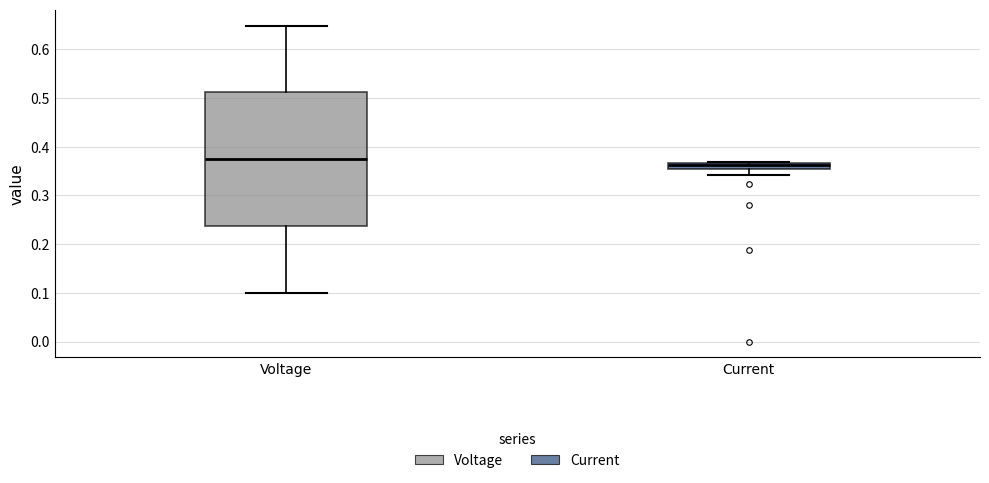

Which box is the tallest, from its lower edge to its upper edge?

Voltage